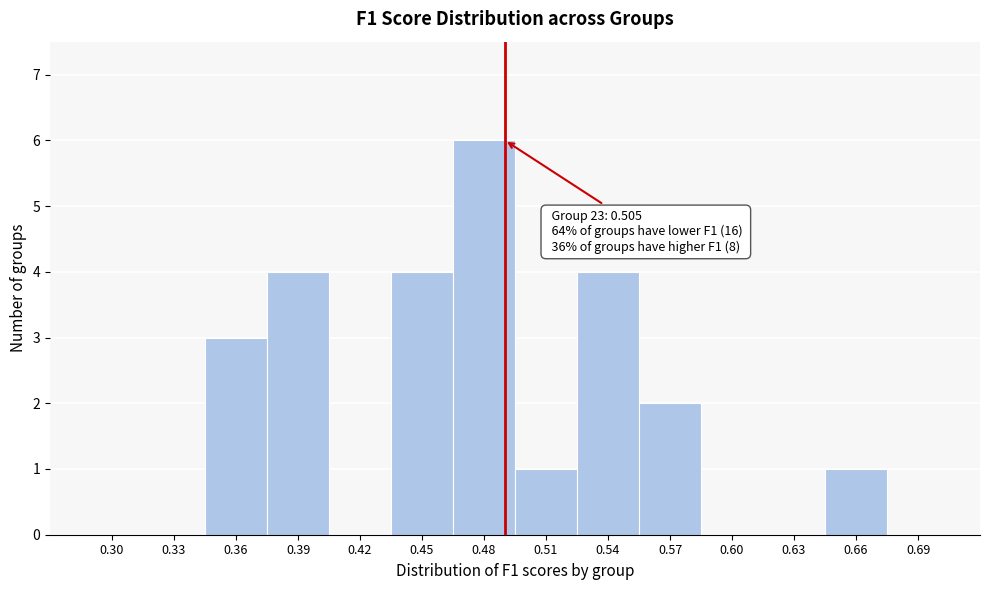

Reading right to left, extract all data points from this chart.

0.69=0	0.66=1	0.63=0	0.60=0	0.57=2	0.54=4	0.51=1	0.48=6	0.45=4	0.42=0	0.39=4	0.36=3	0.33=0	0.30=0